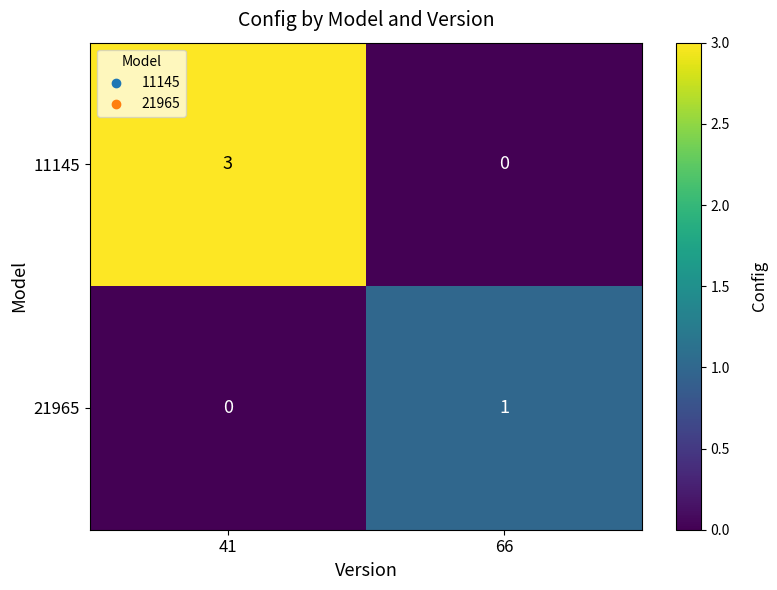

Is it true that 11145 equals 0 at 66?

True